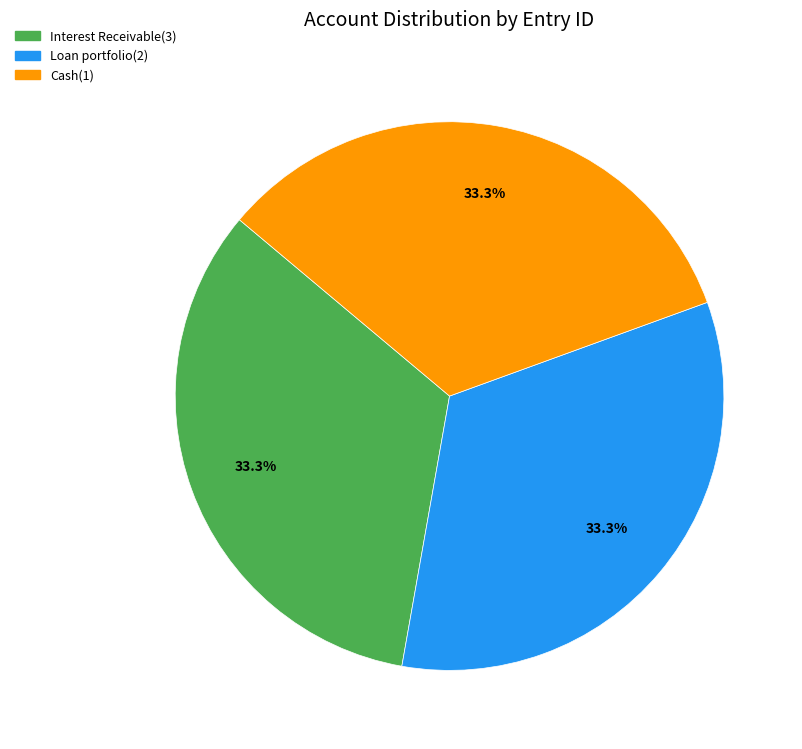

What is the ratio of the value at Interest Receivable(3) to the value at Cash(1)?

1.0